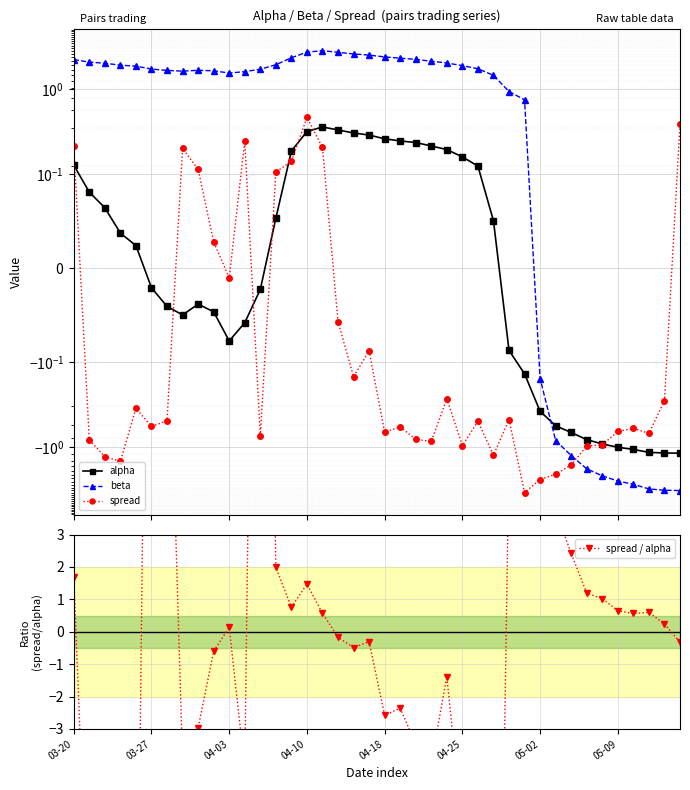

After their last crossing, which series has the higher values: beta or spread / alpha?

spread / alpha